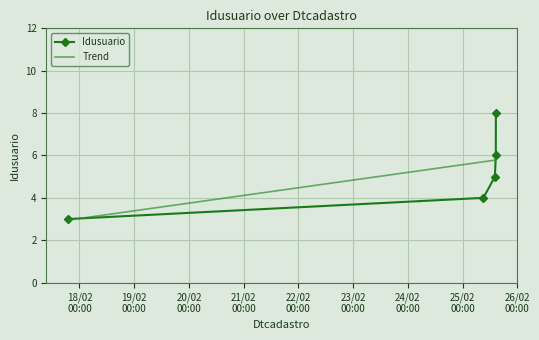

List the labels in order of value, smallest first.

2017-02-17 18:49:43, 2017-02-25 09:09:30, 2017-02-25 14:11:50, 2017-02-25 14:35:41, 2017-02-25 14:37:46